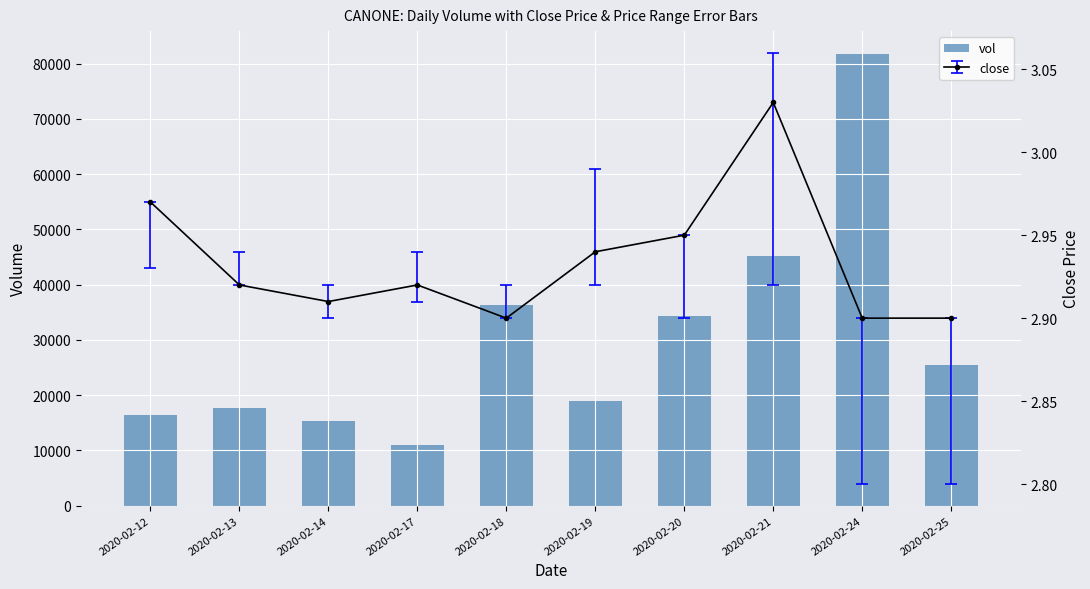

What is the change in value from 2020-02-13 to 2020-02-17?

-6600